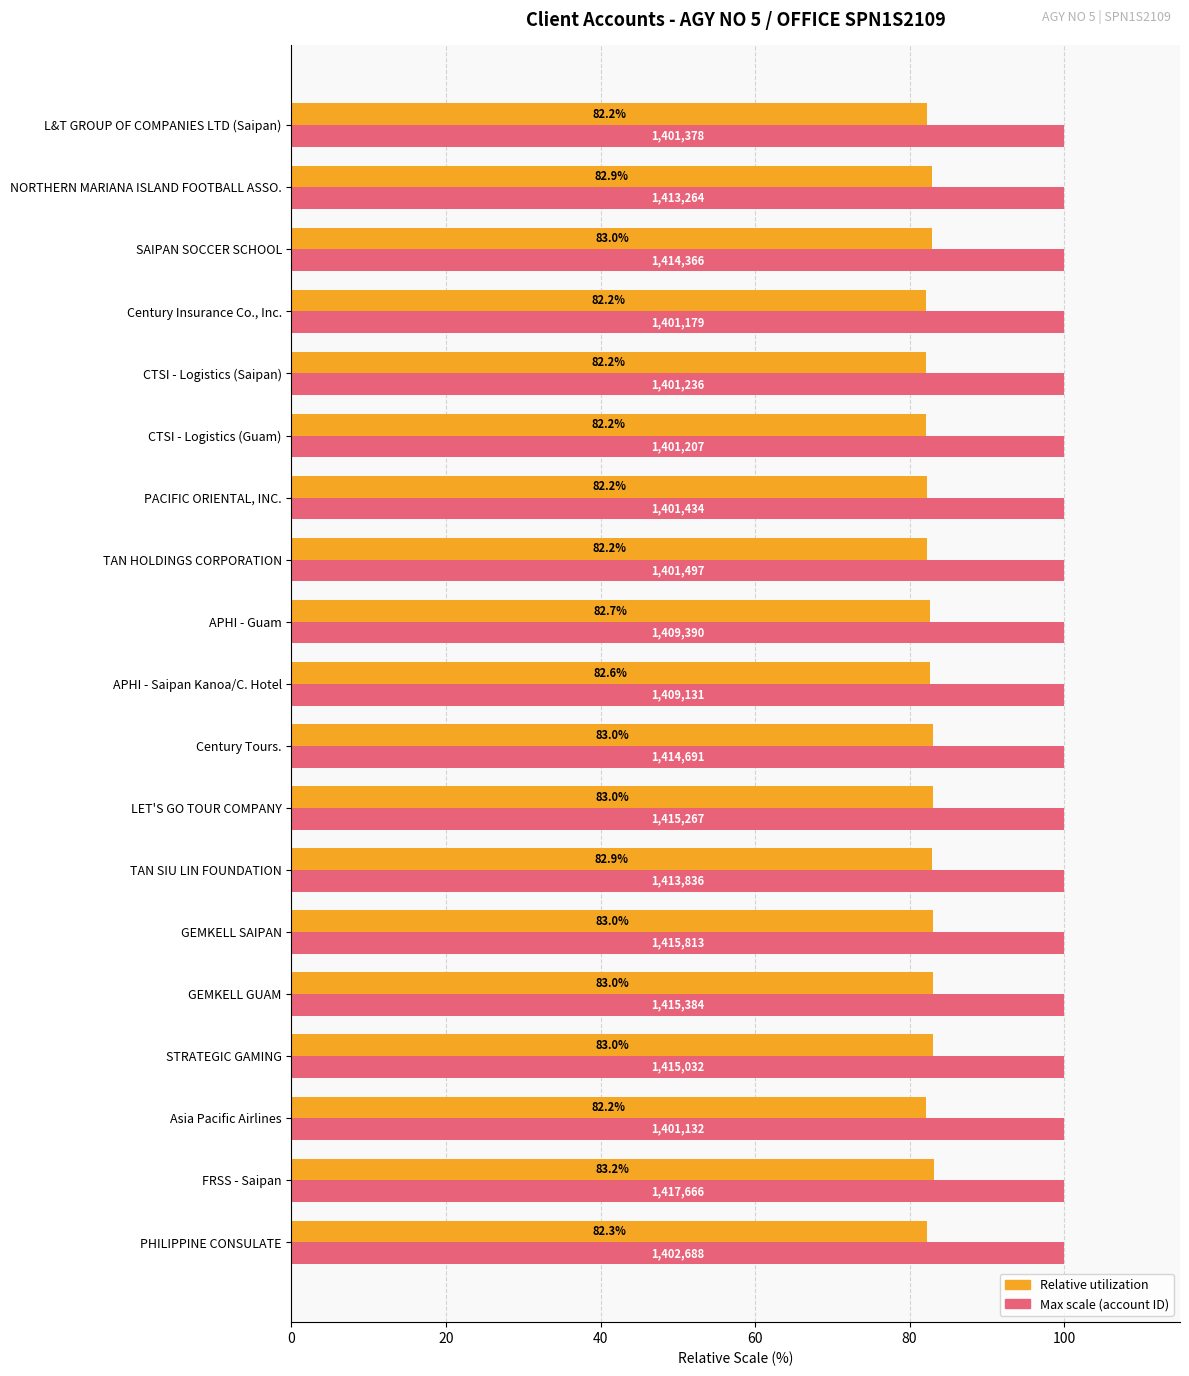

What is the total value across all series at LET'S GO TOUR COMPANY?

183.0